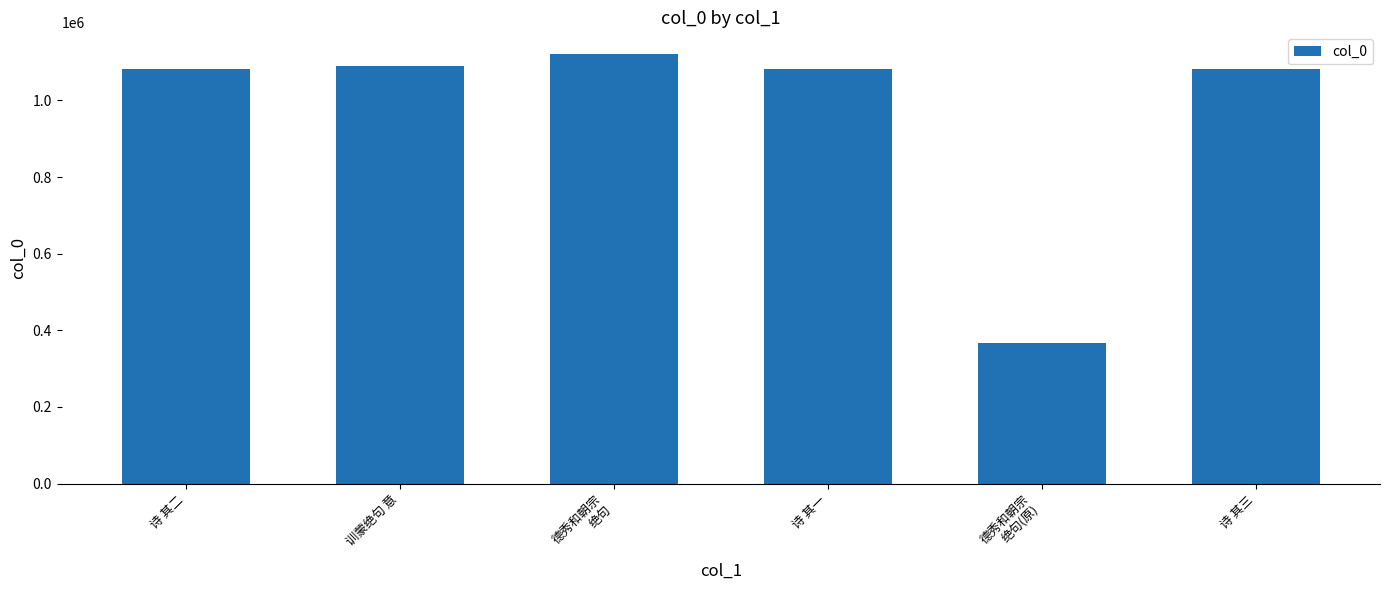

Between 德秀和朝宗
绝句 and 诗 其一, which is larger?

德秀和朝宗
绝句